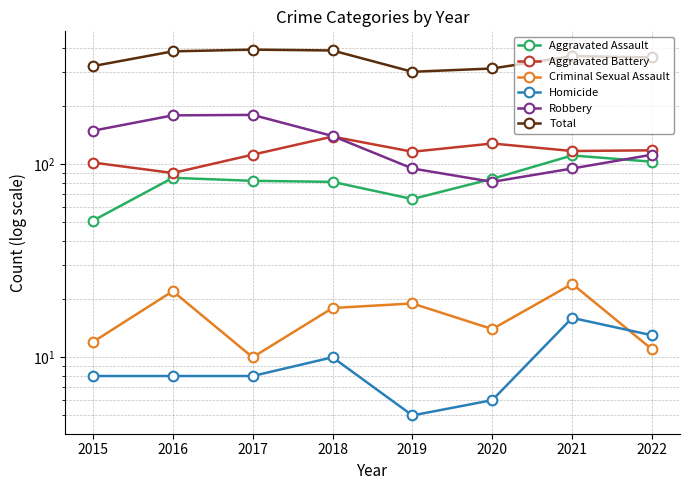

What is the difference between the Robbery values at 2015 and 2019?

54